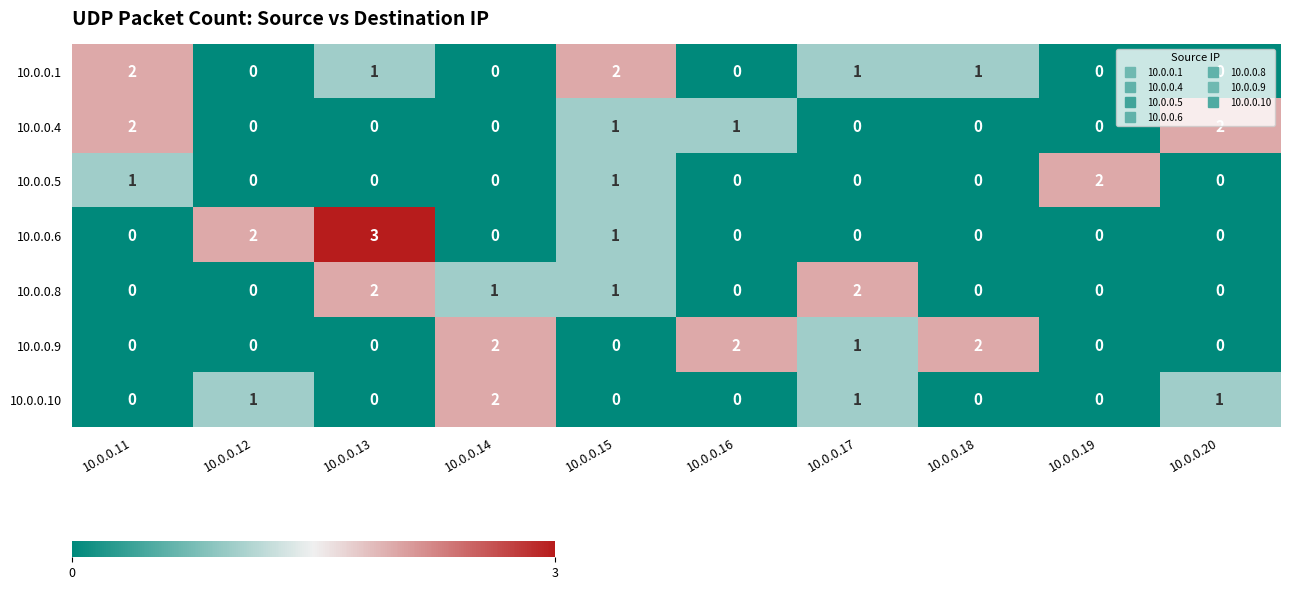

What is the spread (max minus min) of values at 10.0.0.17?

2